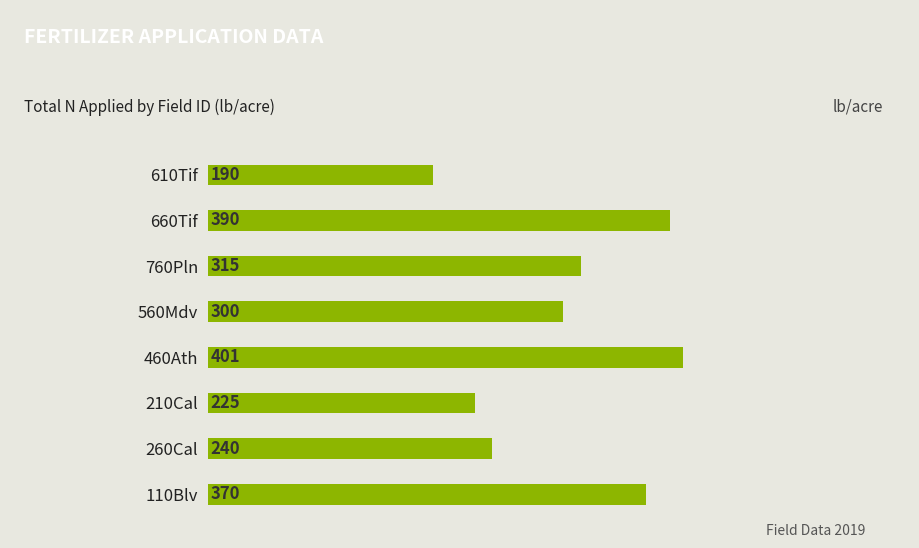

Does the chart contain any negative values?

No